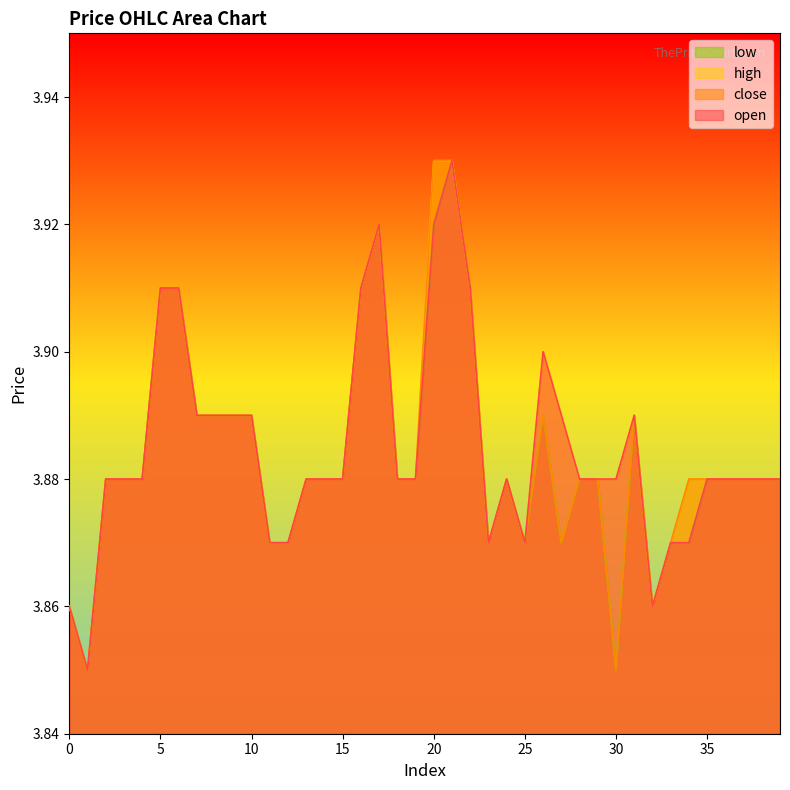

At which category does low reach its first local valley?

1